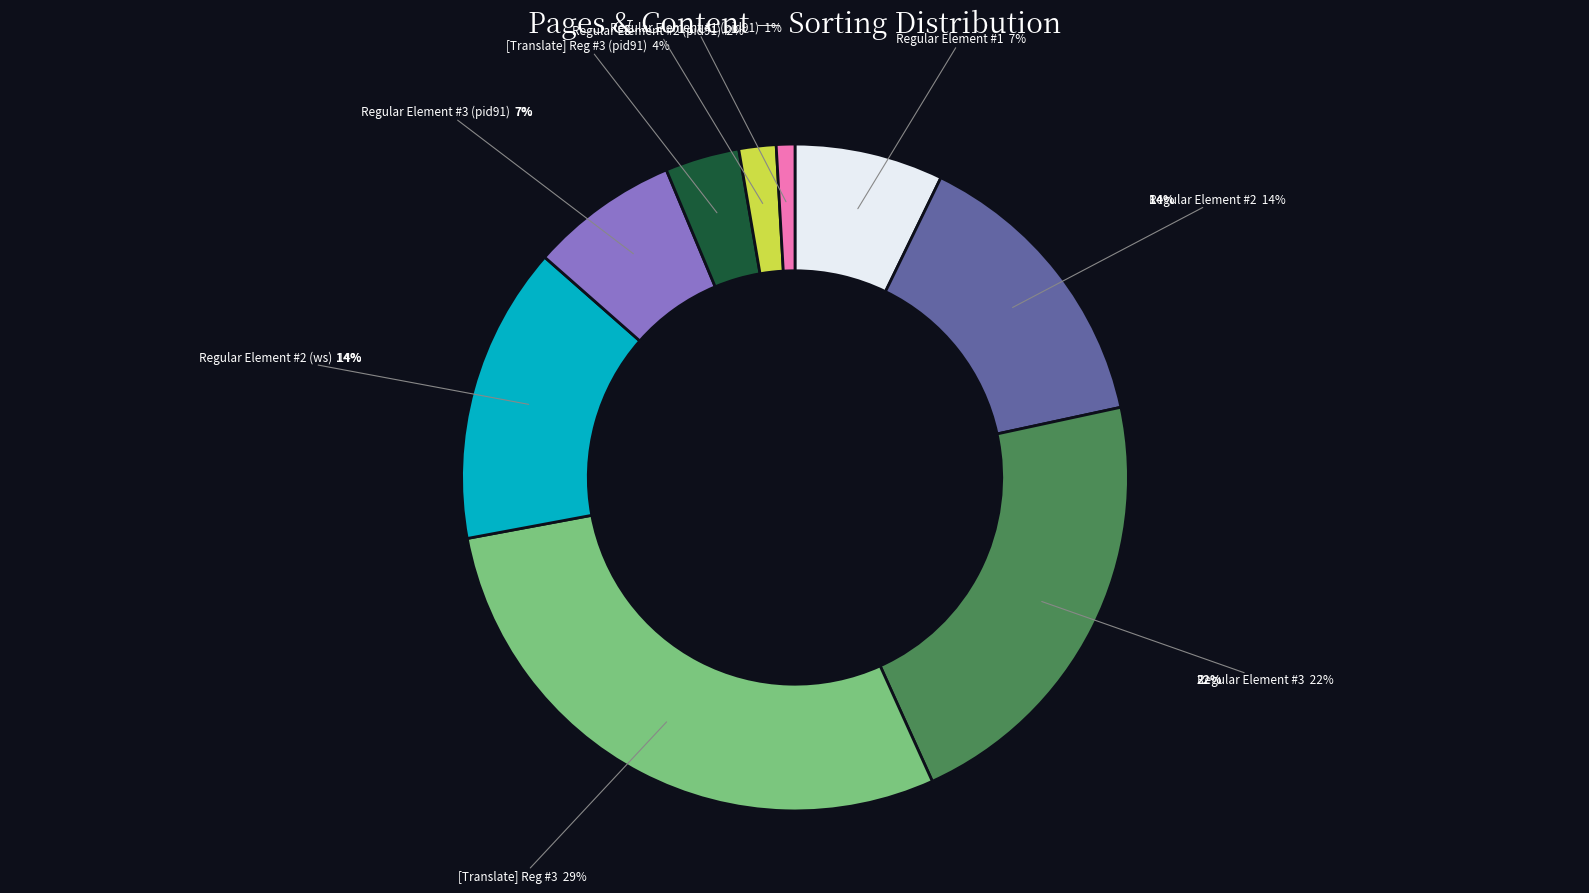

What is the change in value from Regular Element #1 to Regular Element #2?

+256